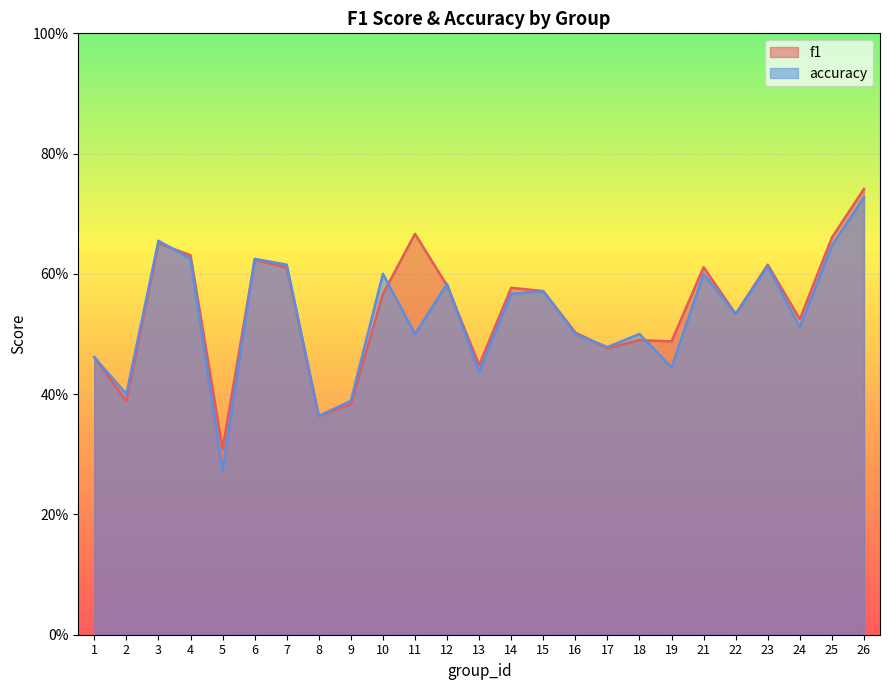

Reading left to right, list all the values displayed in this chart.

f1: 0.5	0.4	0.7	0.6	0.3	0.6	0.6	0.4	0.4	0.6	0.7	0.6	0.4	0.6	0.6	0.5	0.5	0.5	0.5	0.6	0.5	0.6	0.5	0.7	0.7
accuracy: 0.5	0.4	0.7	0.6	0.3	0.6	0.6	0.4	0.4	0.6	0.5	0.6	0.4	0.6	0.6	0.5	0.5	0.5	0.4	0.6	0.5	0.6	0.5	0.6	0.7